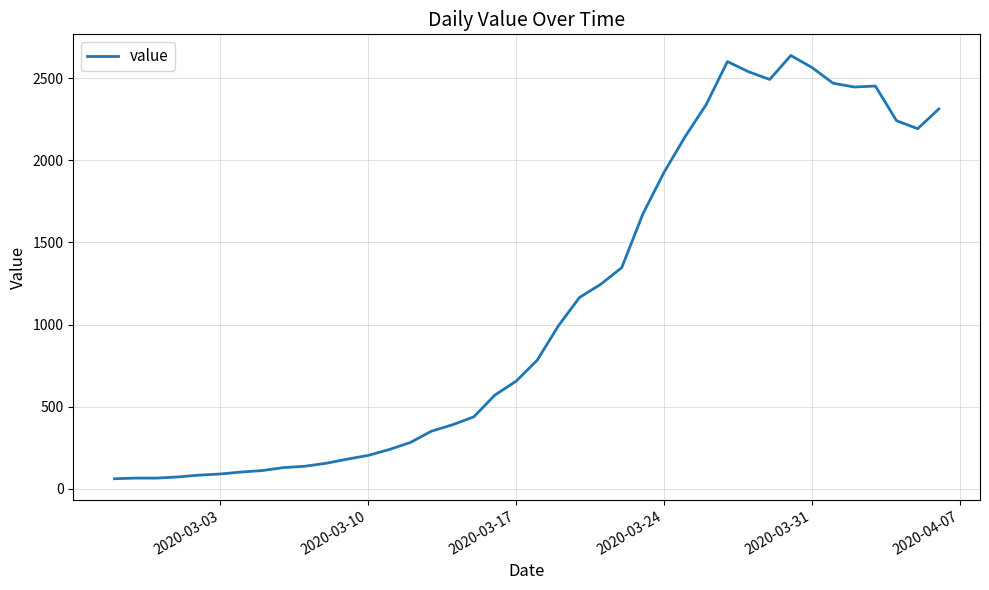

What is the difference between the maximum and minimum values?

2578